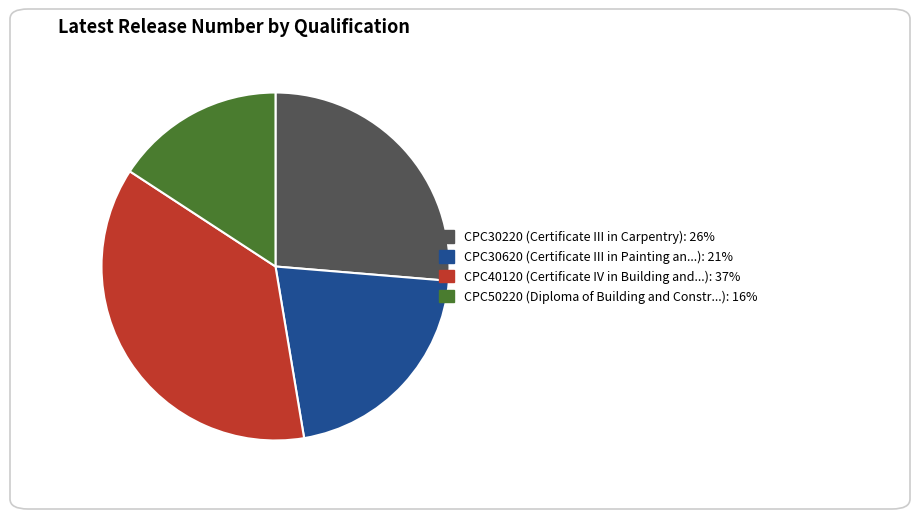

How many slices are in this pie chart?

4